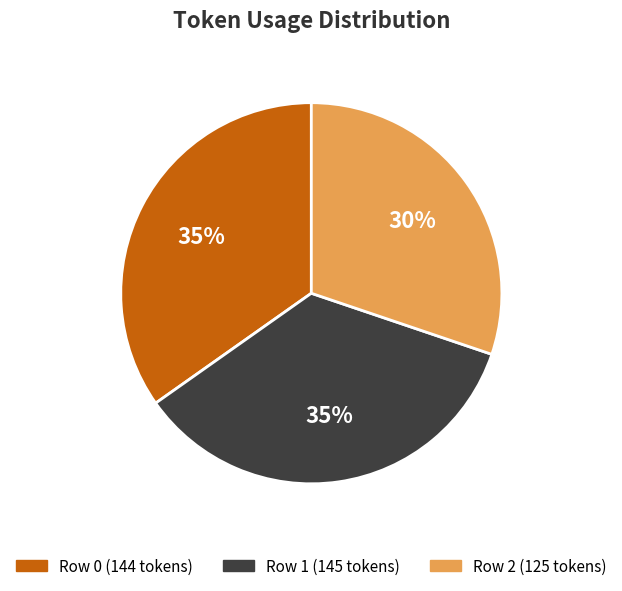

Does Row 2 represent more than half of the total?

No